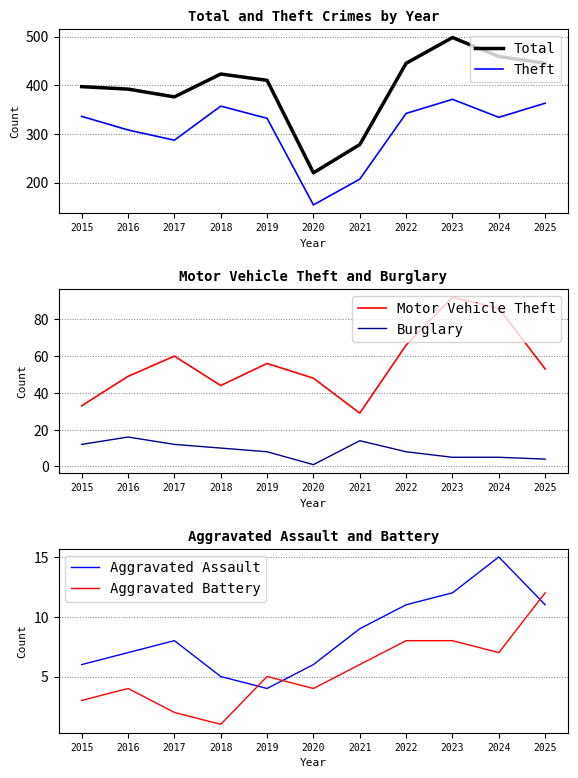

True or false: Theft has more than 1 interior local peaks.

True